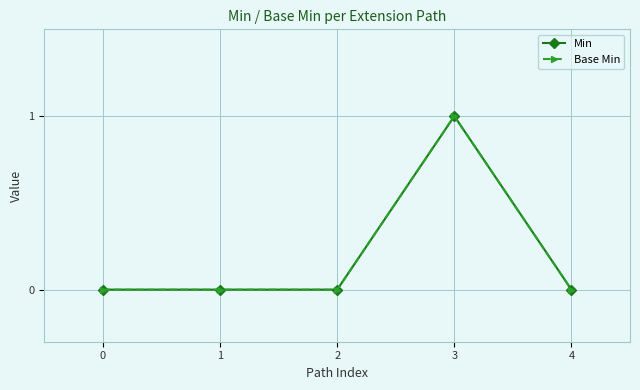

The Min series shows 0 at 4. True or false?

True